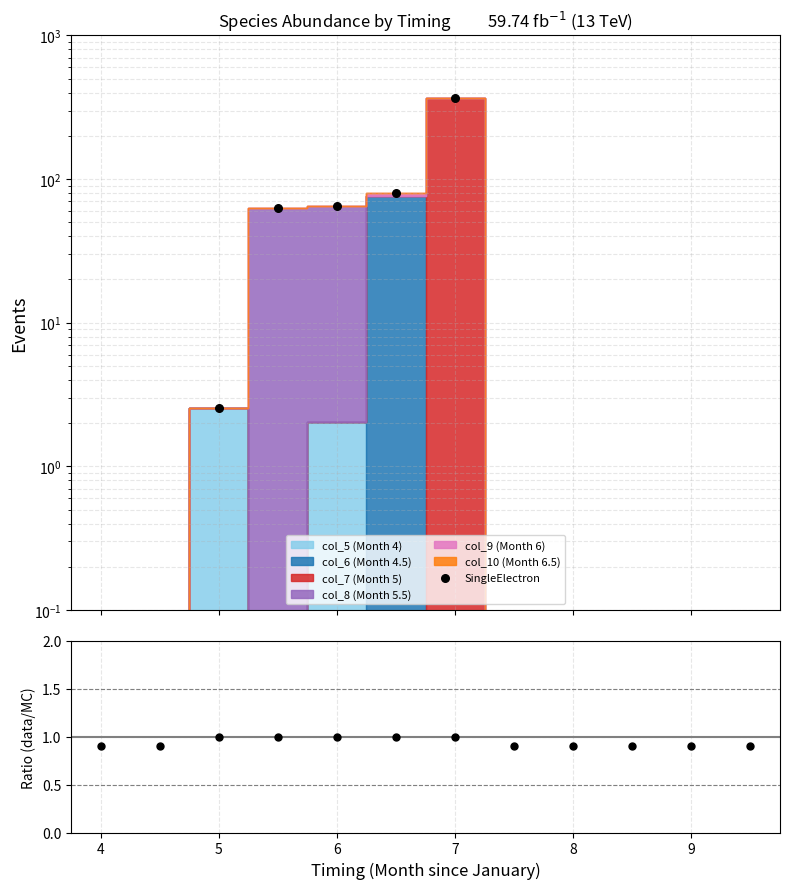

Which series has the largest total across all categories?

SingleElectron